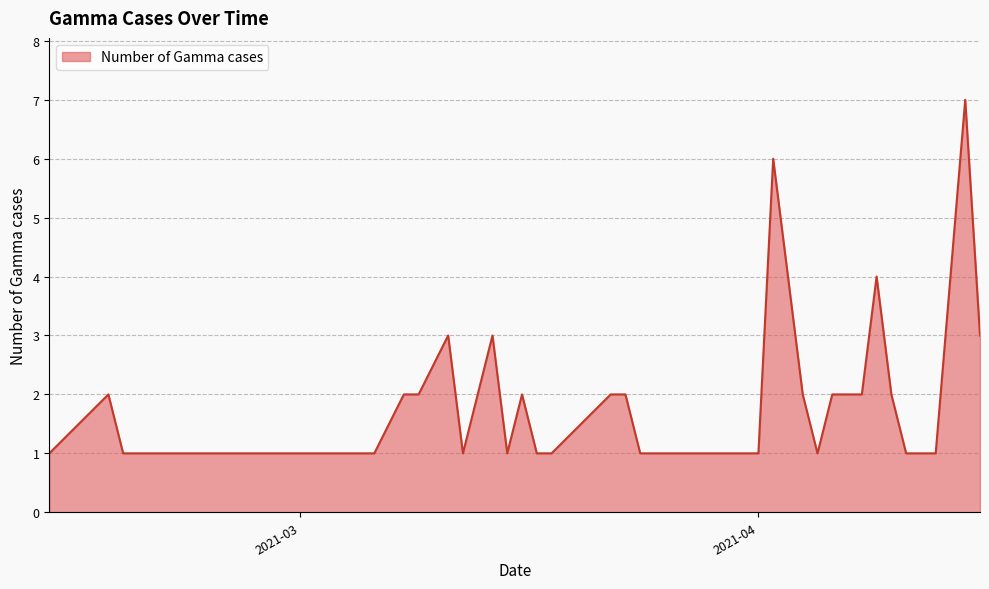

What is the maximum value shown in the chart?

7